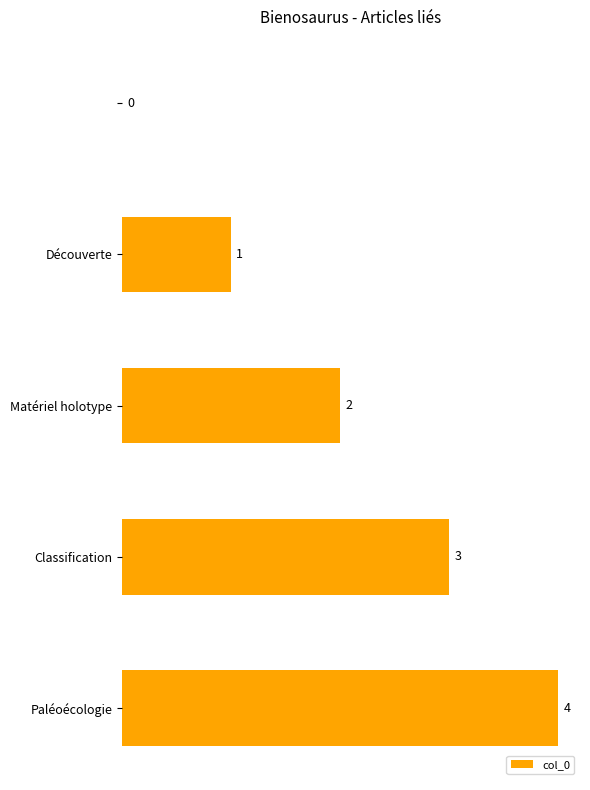

What is the greatest value displayed?

4